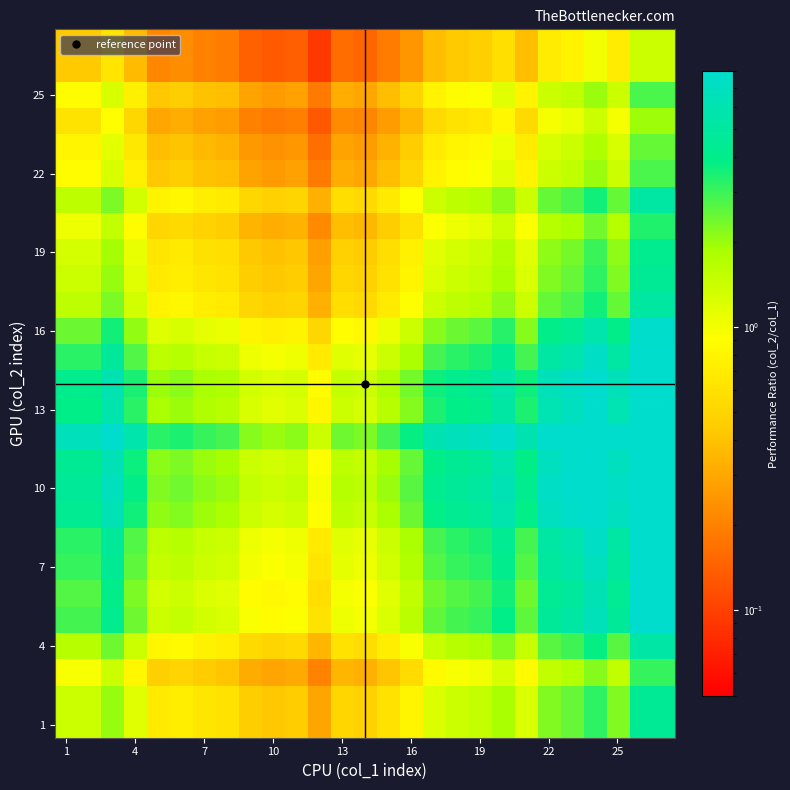

How many categories are shown in the chart?

27